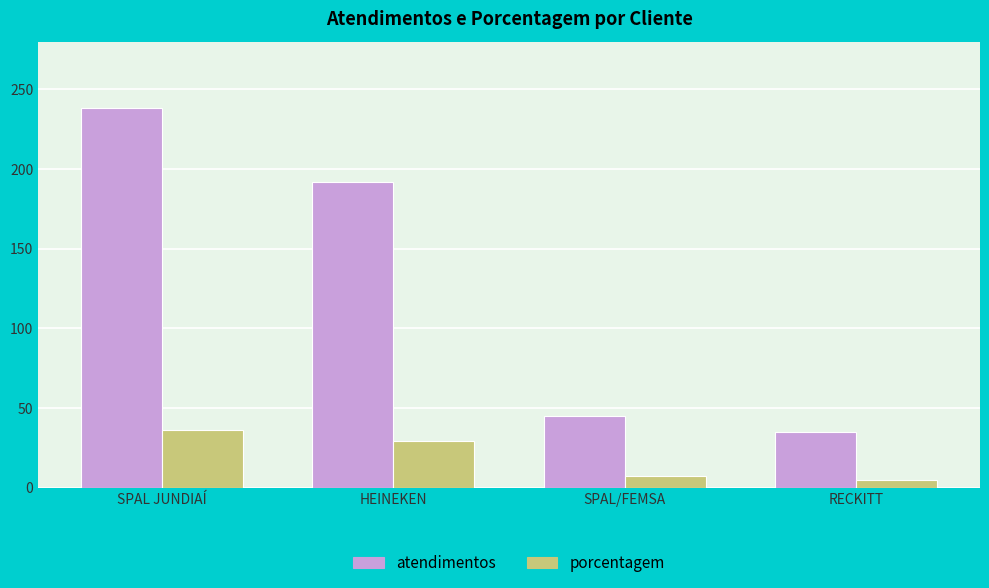

At which label does atendimentos reach its minimum?

RECKITT